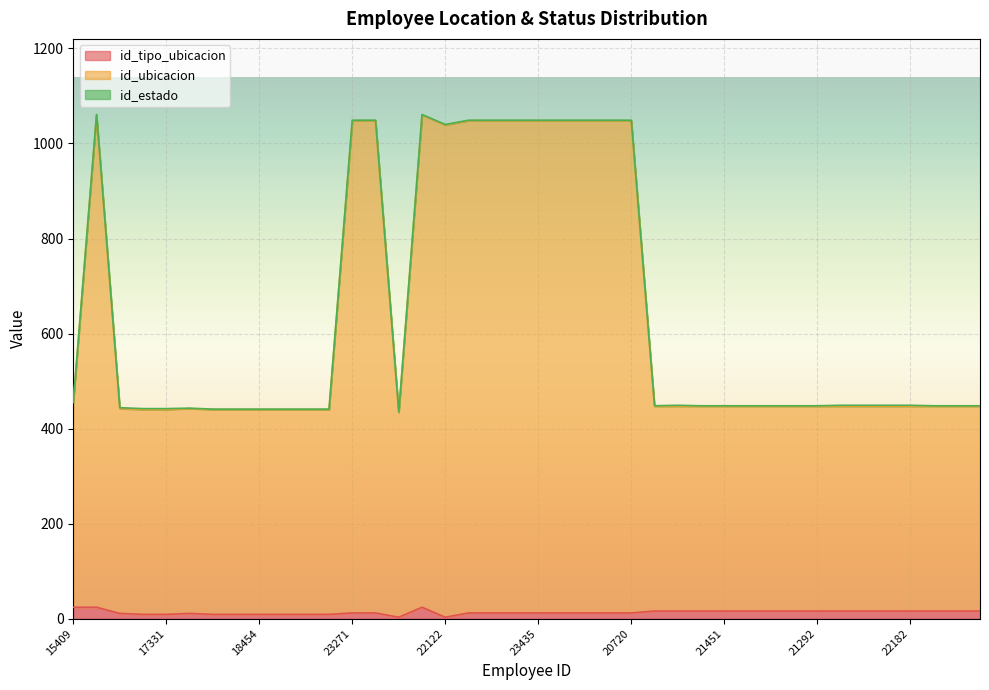

True or false: id_tipo_ubicacion and id_ubicacion cross at least once.

False